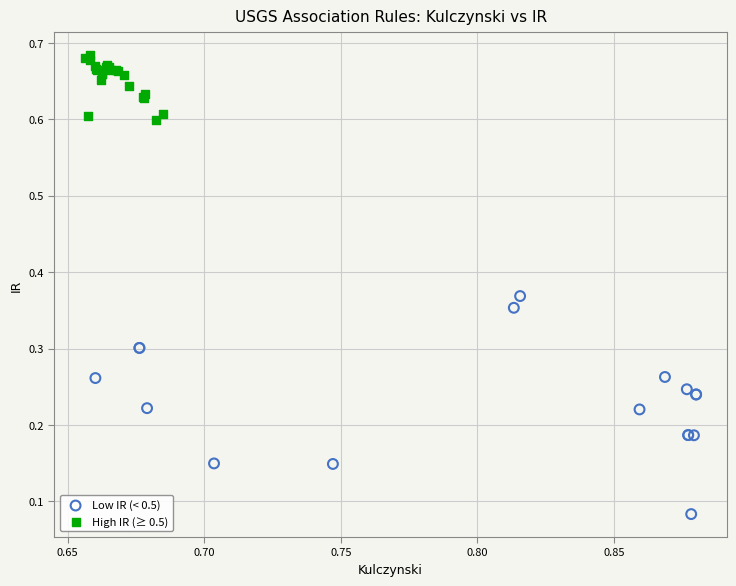

What are all the series names shown in the legend?

Low IR (< 0.5), High IR (≥ 0.5)